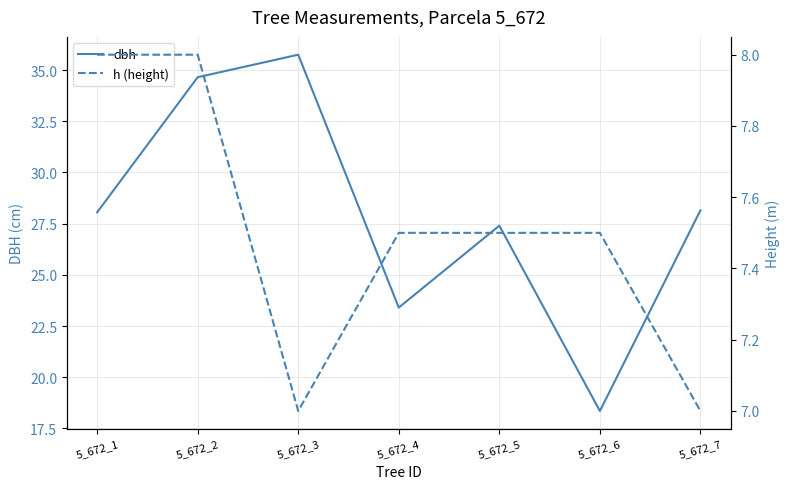

What is the value of the h (height) point at the 2nd from the left?

8.0